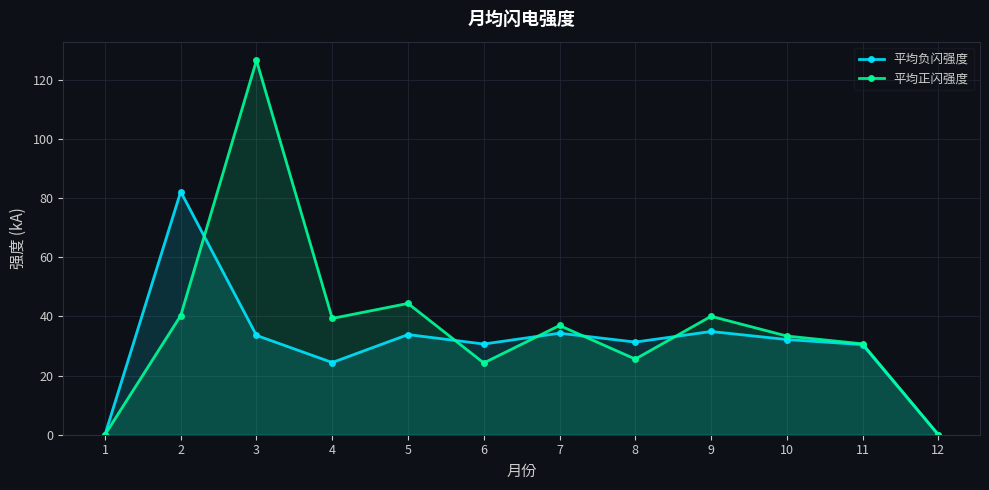

Which has a higher value, 1 or 12?

1